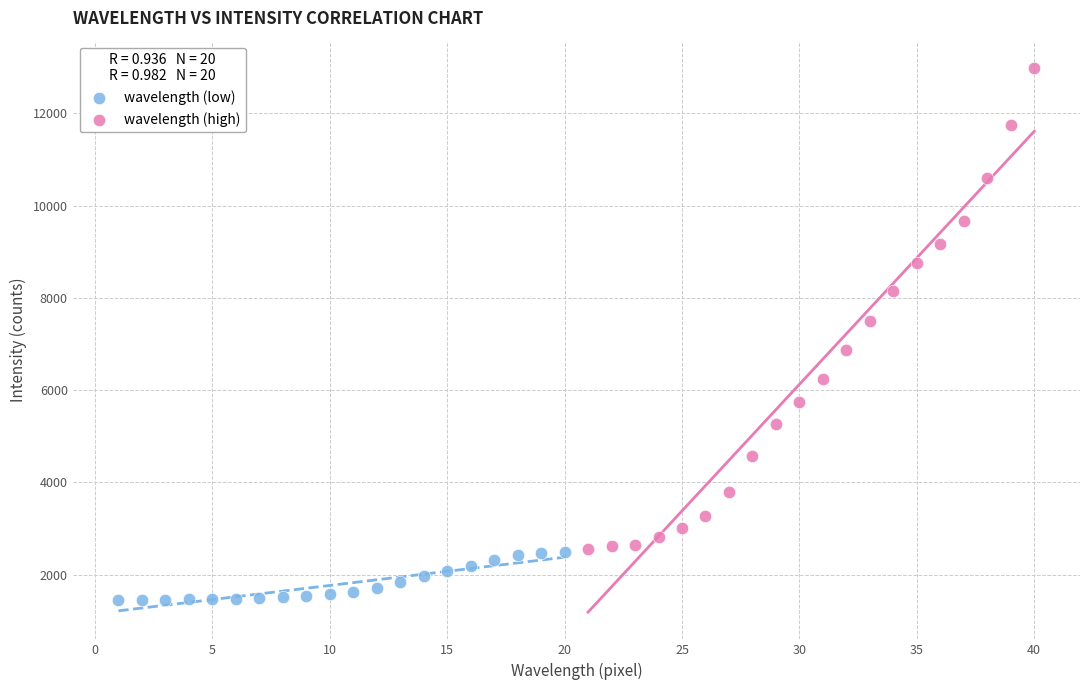

Which series contains the lowest Y value?

wavelength (low)